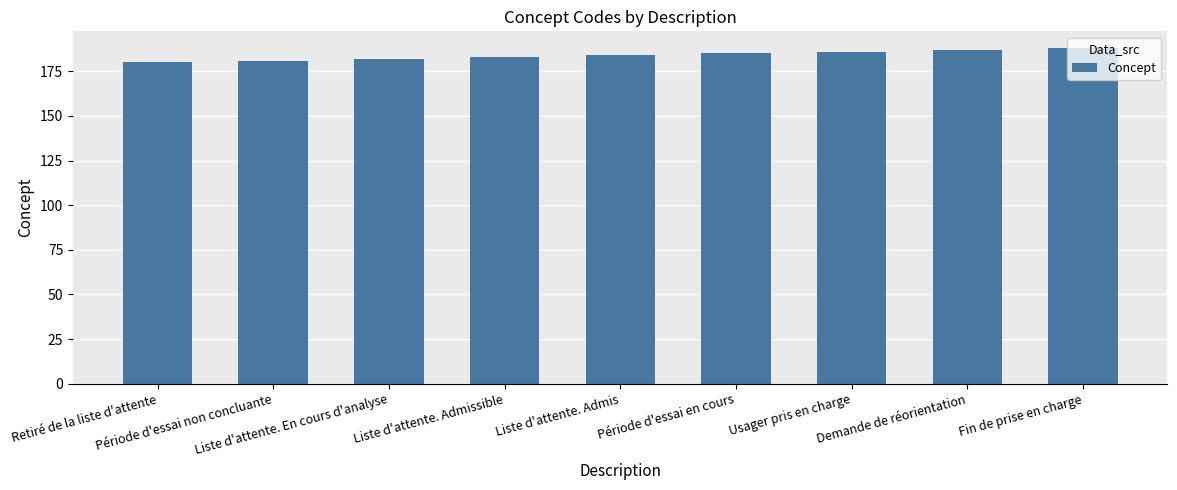

What is the greatest value displayed?

188